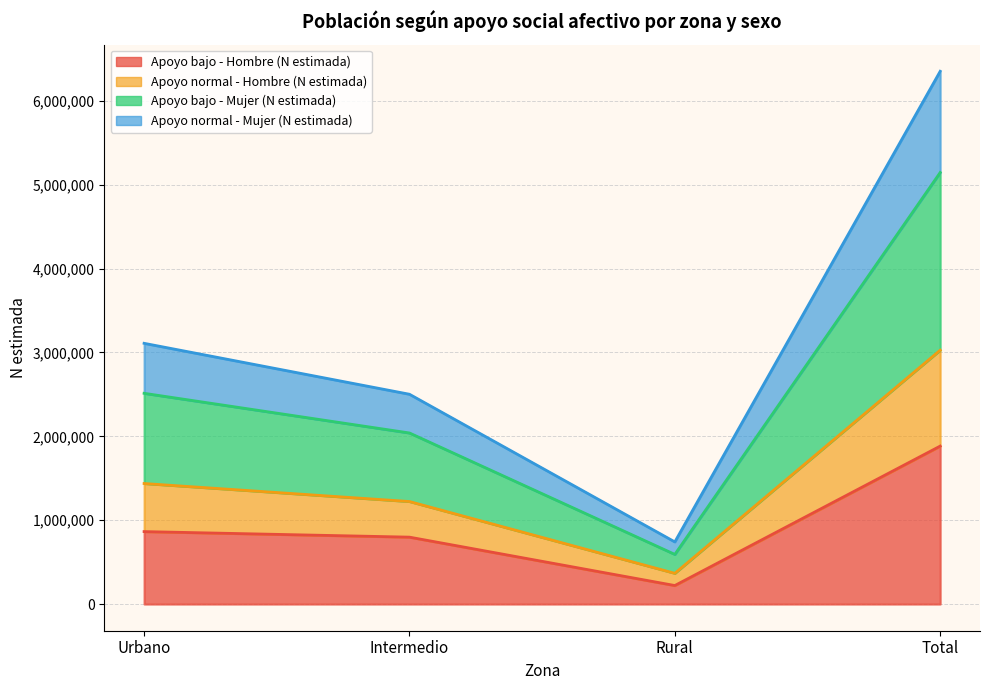

Is it true that Apoyo bajo - Mujer (N estimada) equals 875266 at Rural?

False